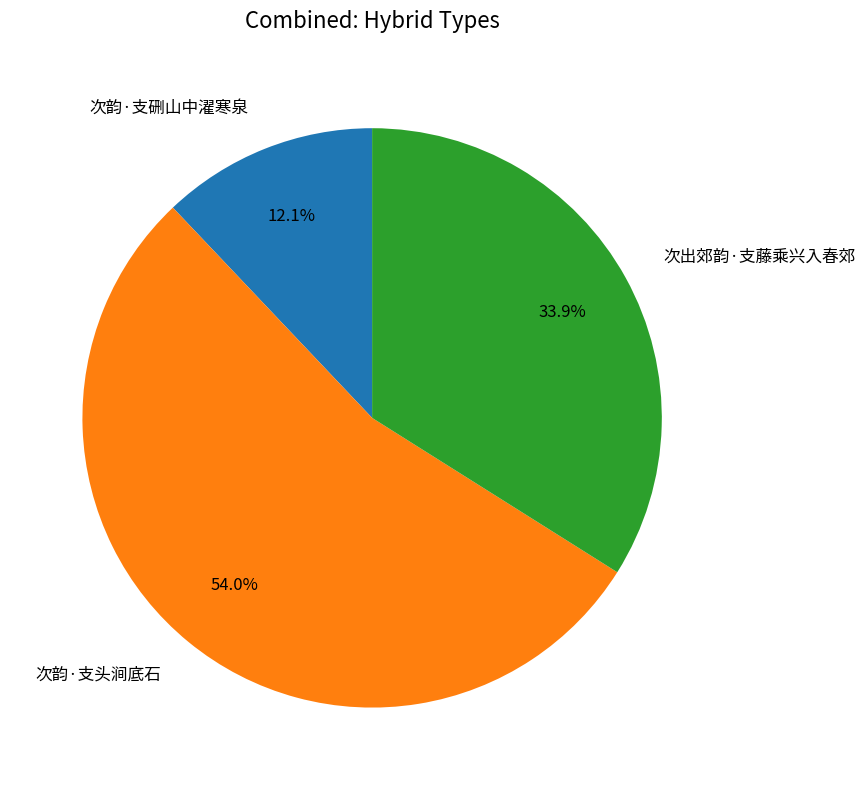

How many segments does this pie chart have?

3